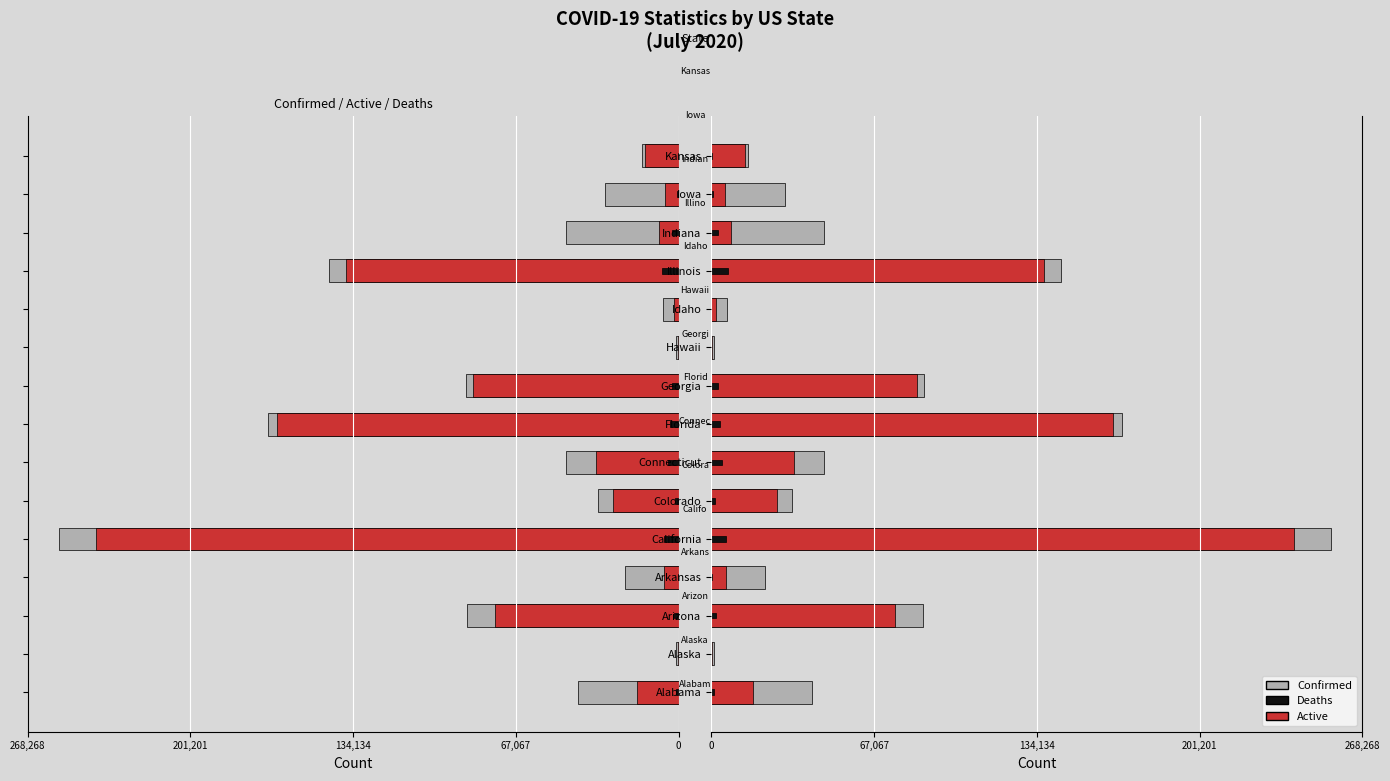

What is the difference between the Deaths values at Hawaii and Georgia?

2831